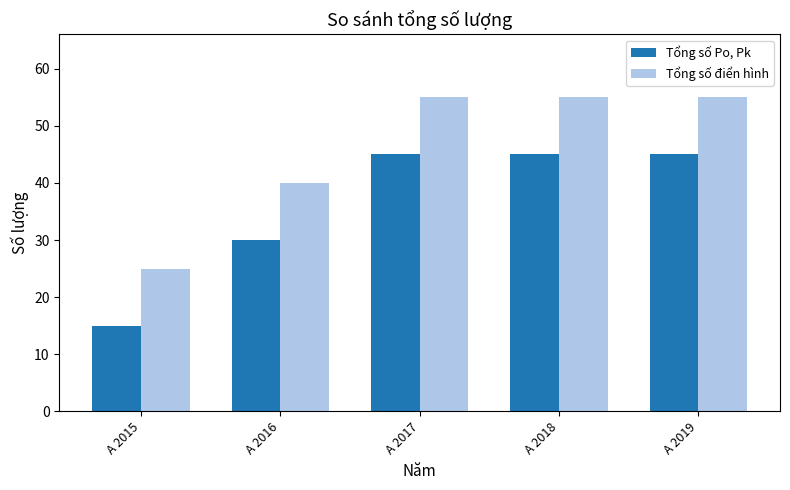

Rank the series by their maximum value, from lowest to highest.

Tổng số Po, Pk, Tổng số điển hình